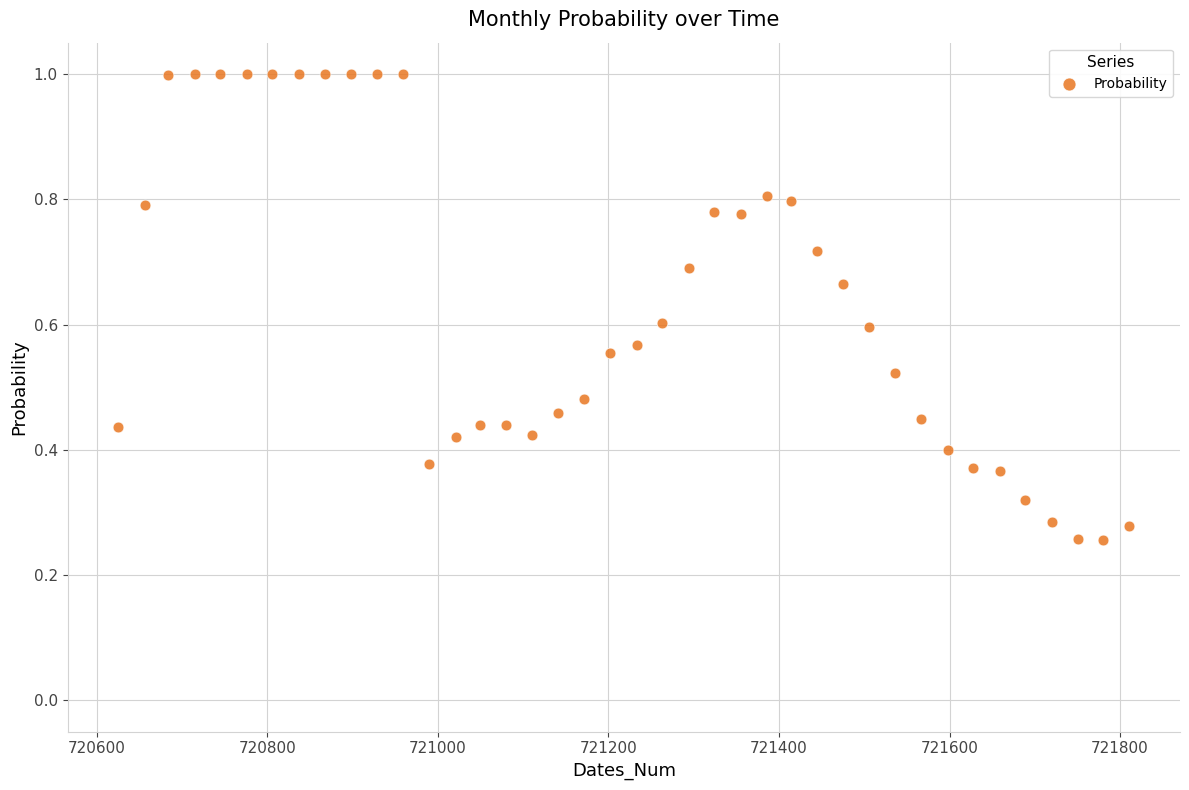

What is the range of X values (max minus min)?

1186.0